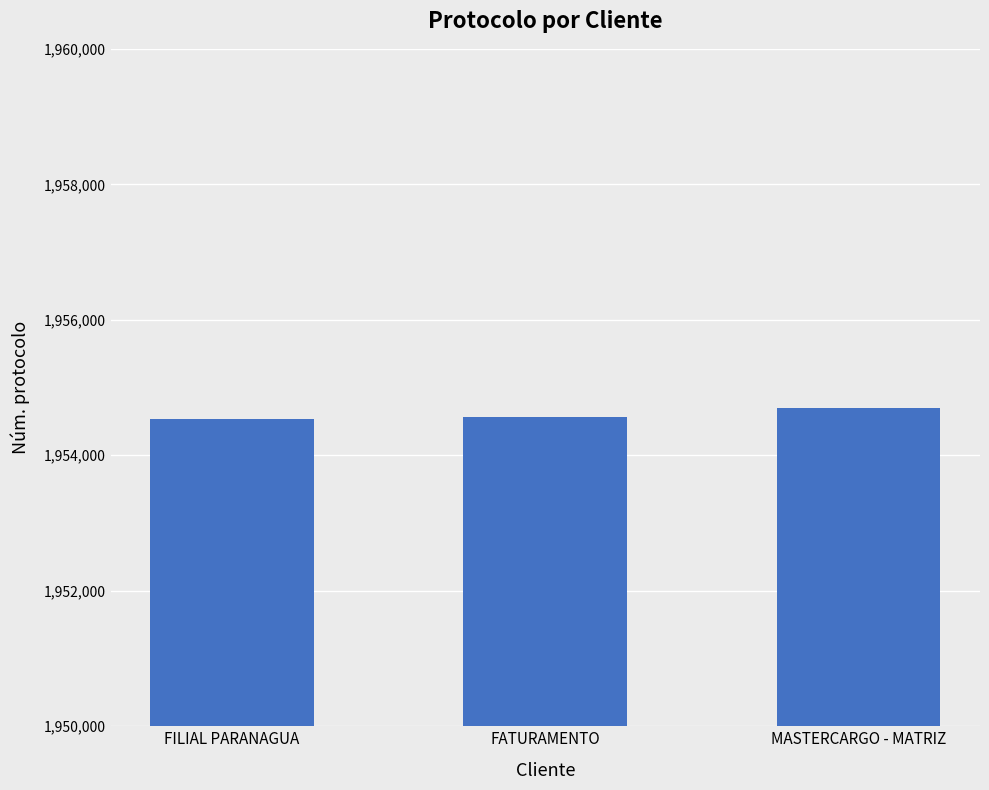

What is the difference between the maximum and second lowest values?

125